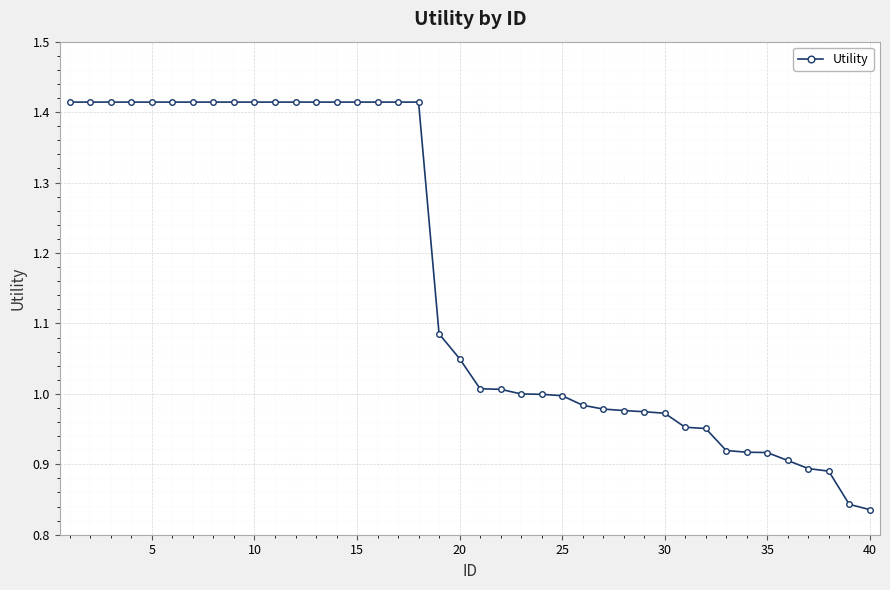

What is the sum of all values?

46.5